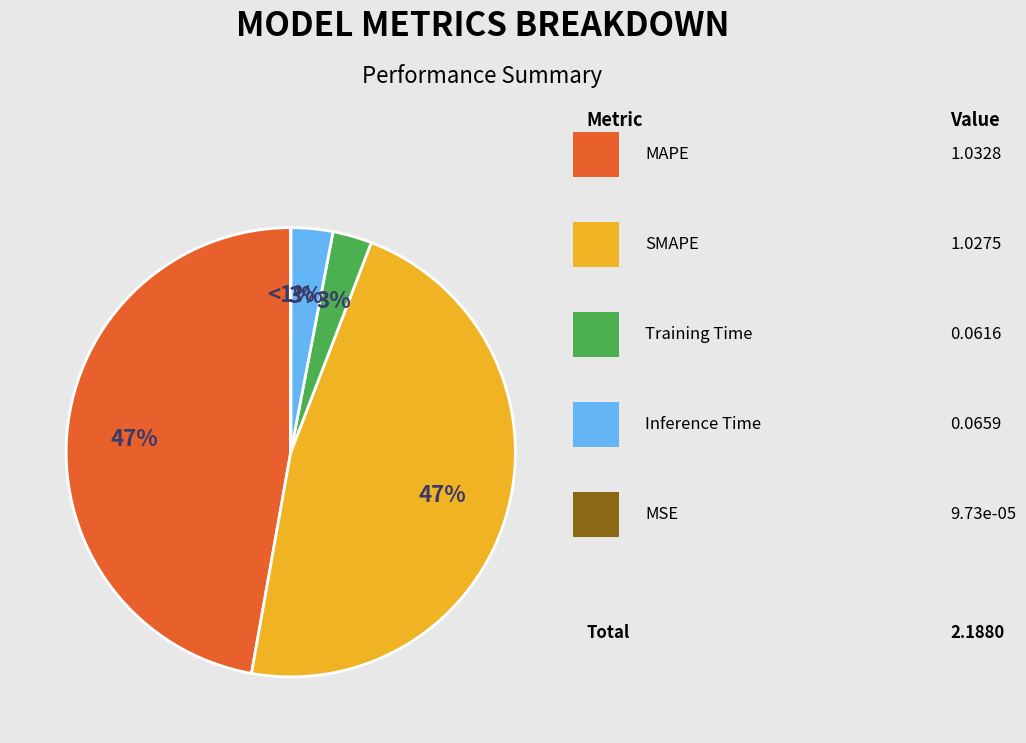

What is the change in value from MAPE to MSE?

-1.0